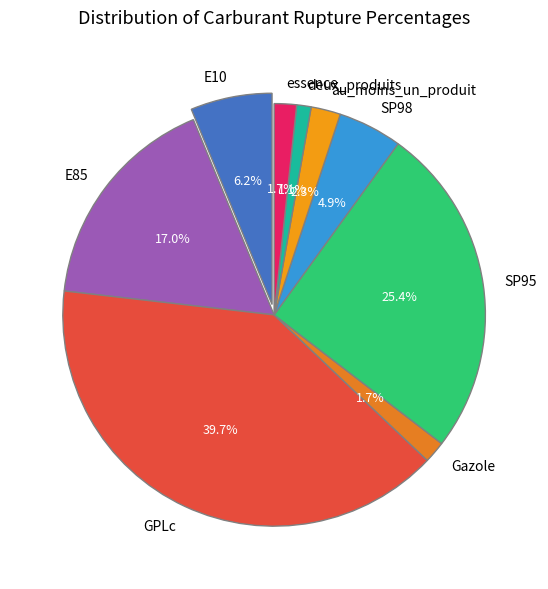

Between GPLc and SP98, which is larger?

GPLc